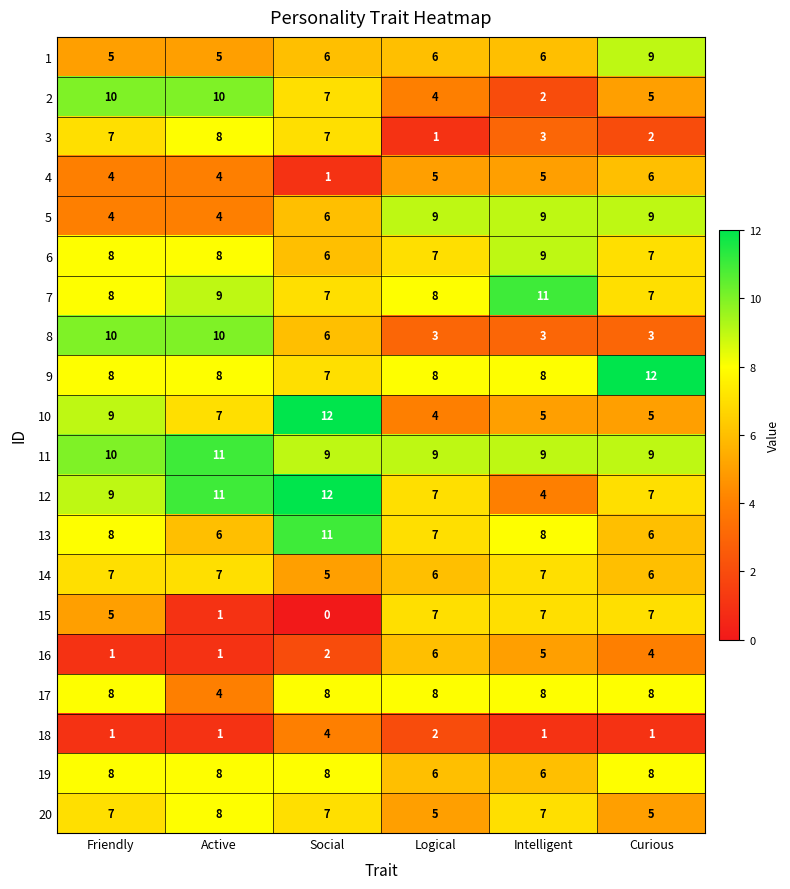

How many 5 values are between 4 and 9?

6